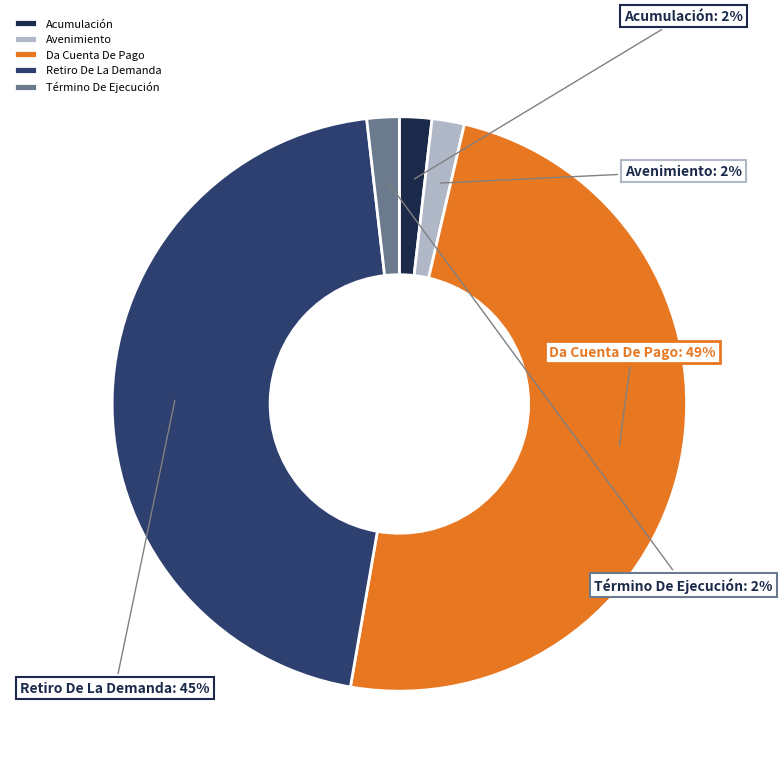

Which category has the biggest portion of the pie?

Da Cuenta De Pago